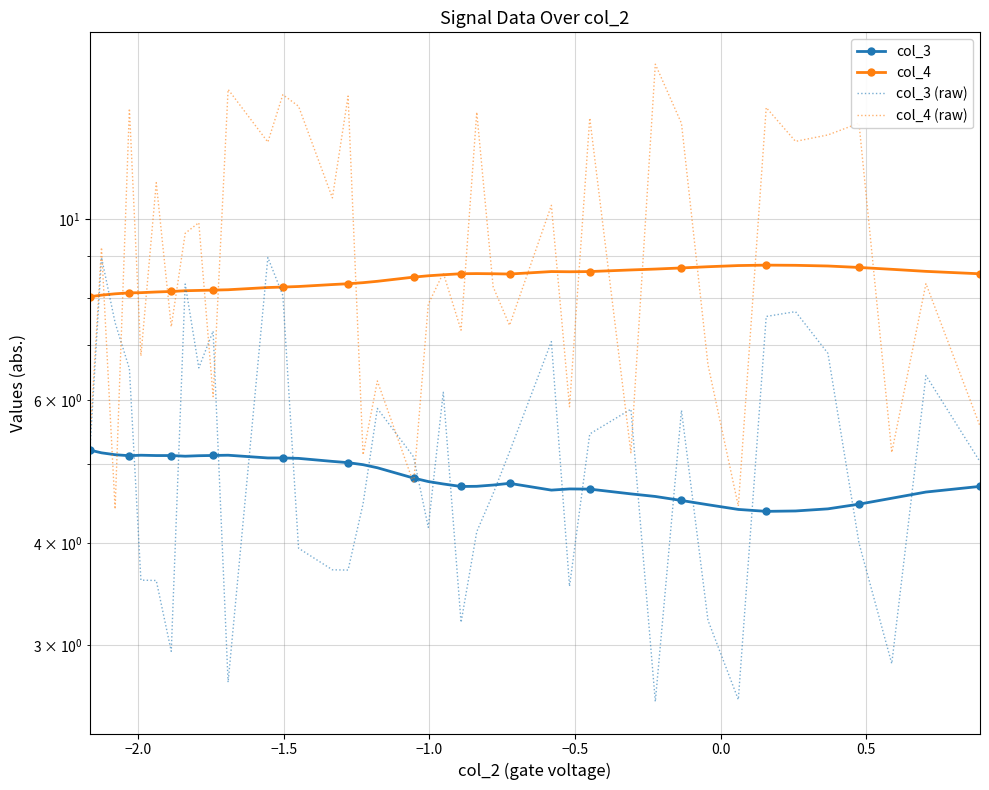

True or false: col_4 and col_4 (raw) cross at least once.

True